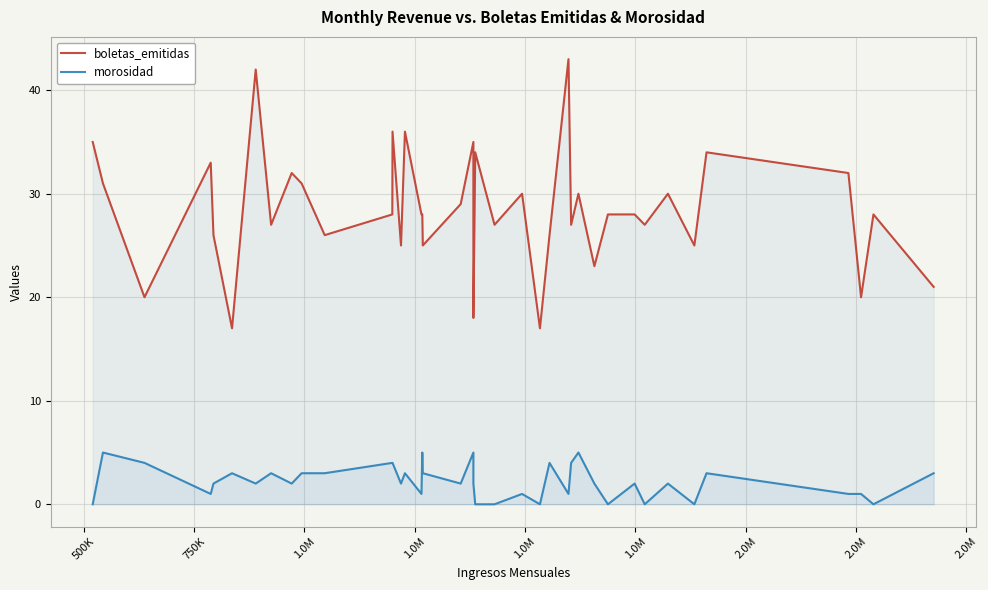

What are all the series names shown in the legend?

boletas_emitidas, morosidad